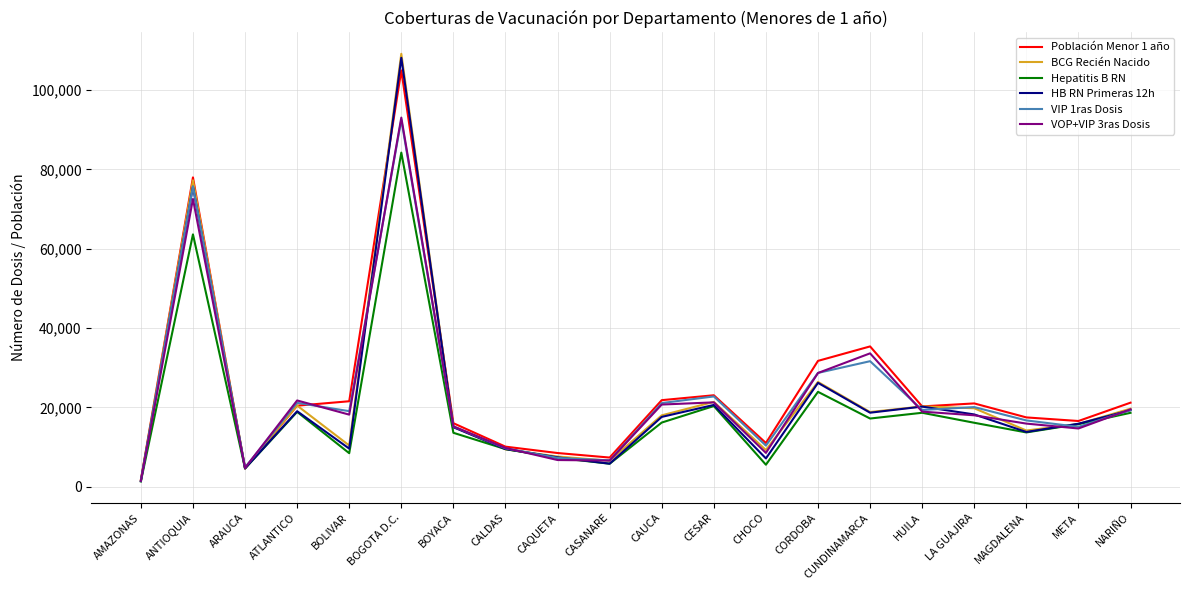

Which series changed the most between CAQUETA and LA GUAJIRA?

VIP 1ras Dosis